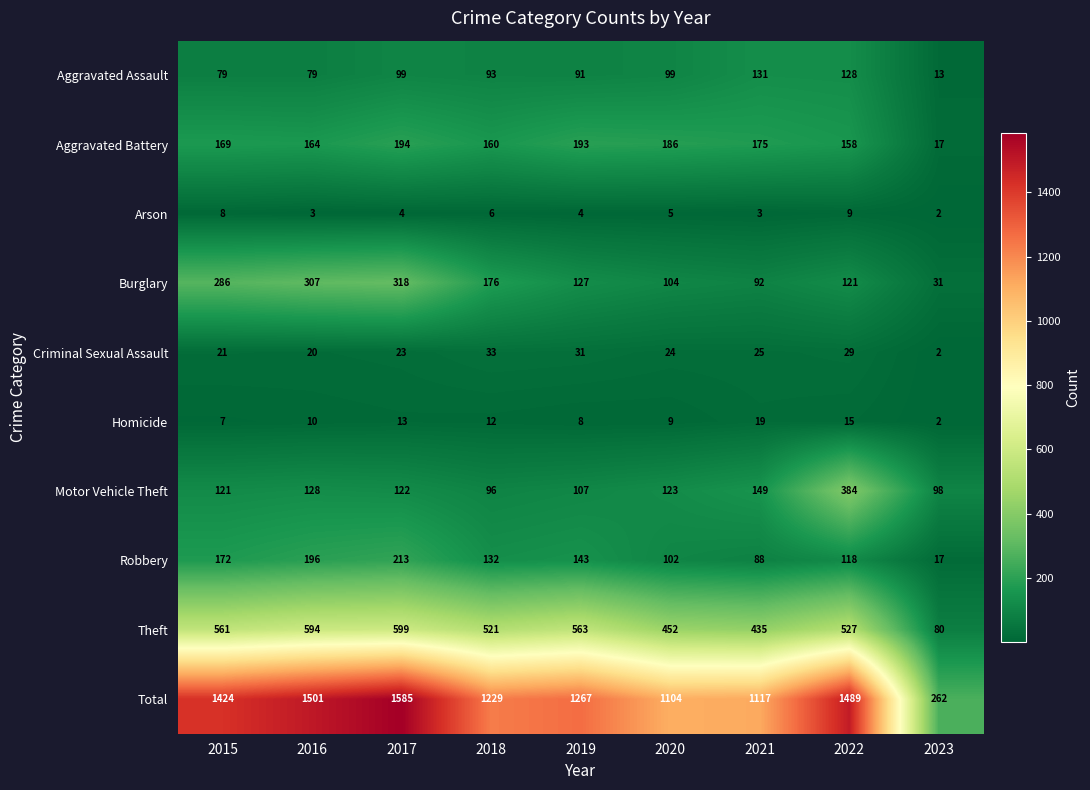

List the series in order of their peak value, highest first.

Total, Theft, Motor Vehicle Theft, Burglary, Robbery, Aggravated Battery, Aggravated Assault, Criminal Sexual Assault, Homicide, Arson